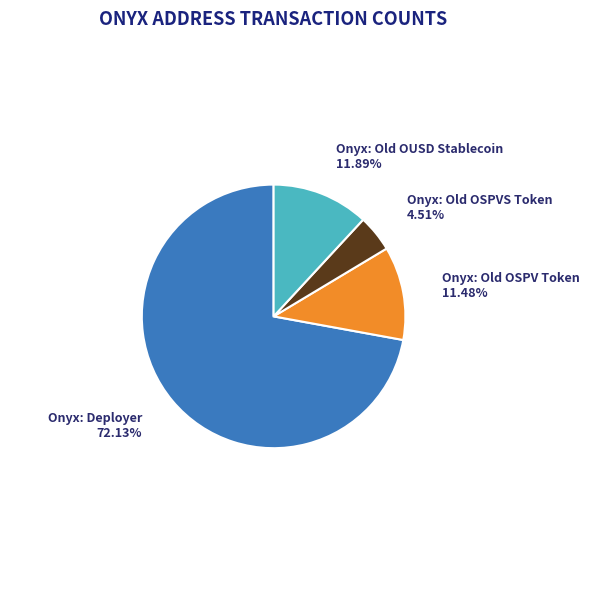

Count the number of slices in the pie.

4